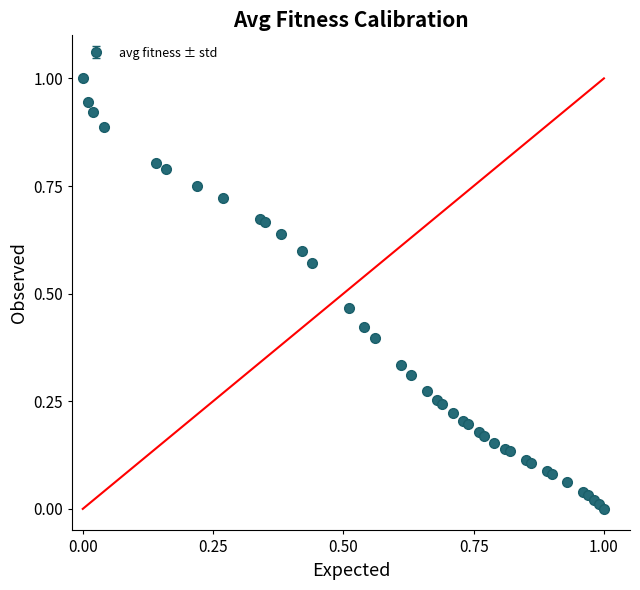

What is the difference between the maximum and second lowest values?

1.0